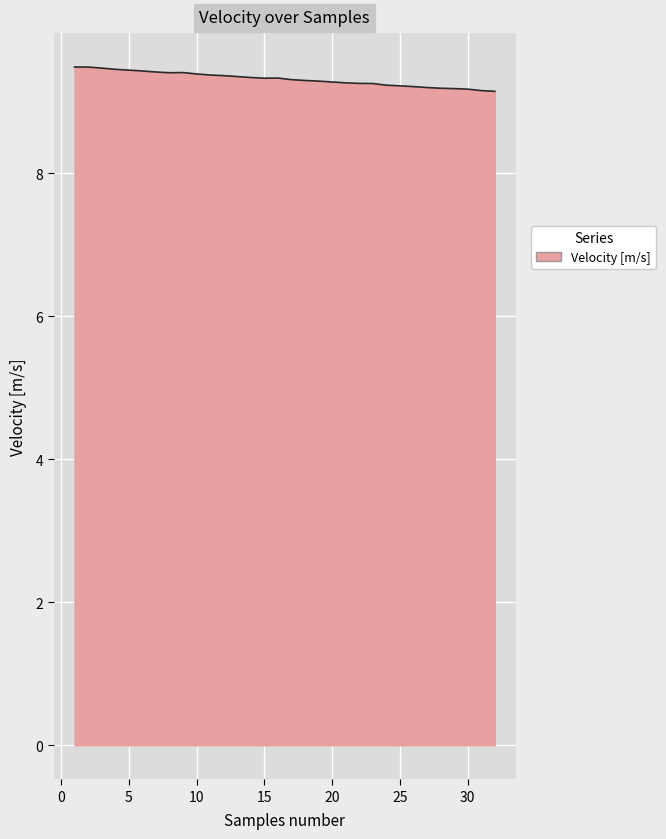

What is the sum of all values?

298.2